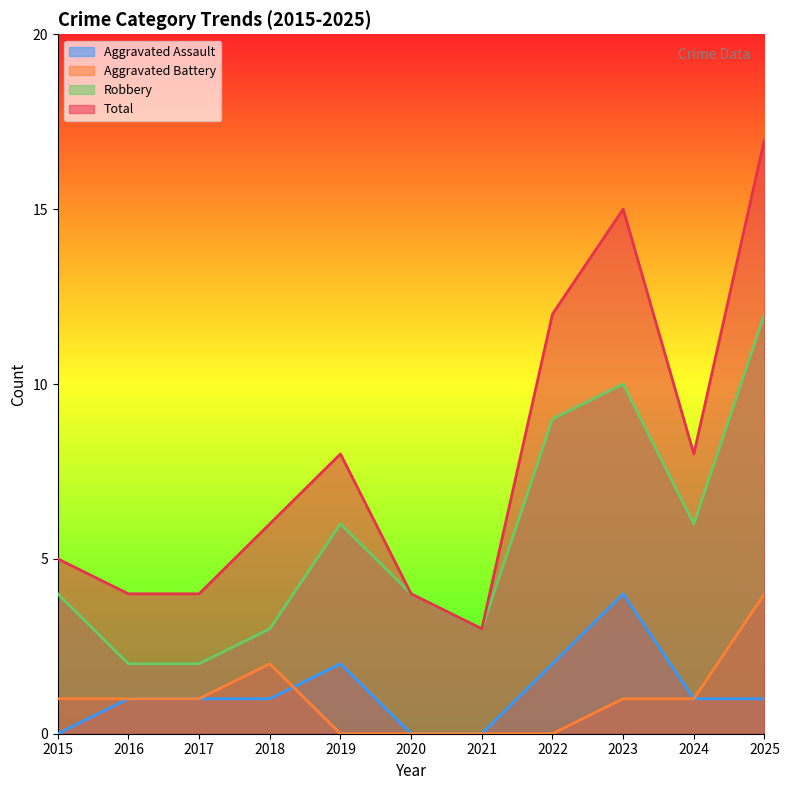

The value of Aggravated Battery at 2022 is 0. True or false?

True